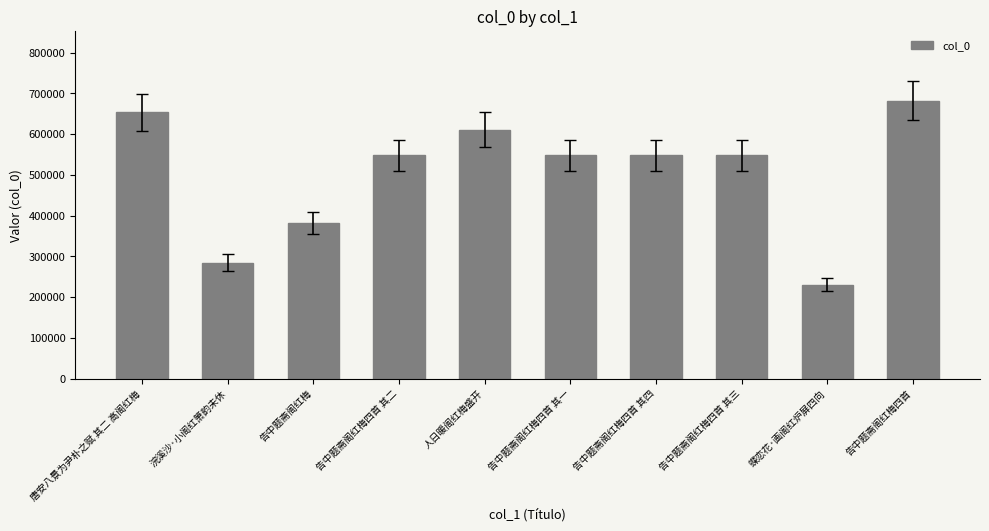

How many distinct data groups are displayed?

1